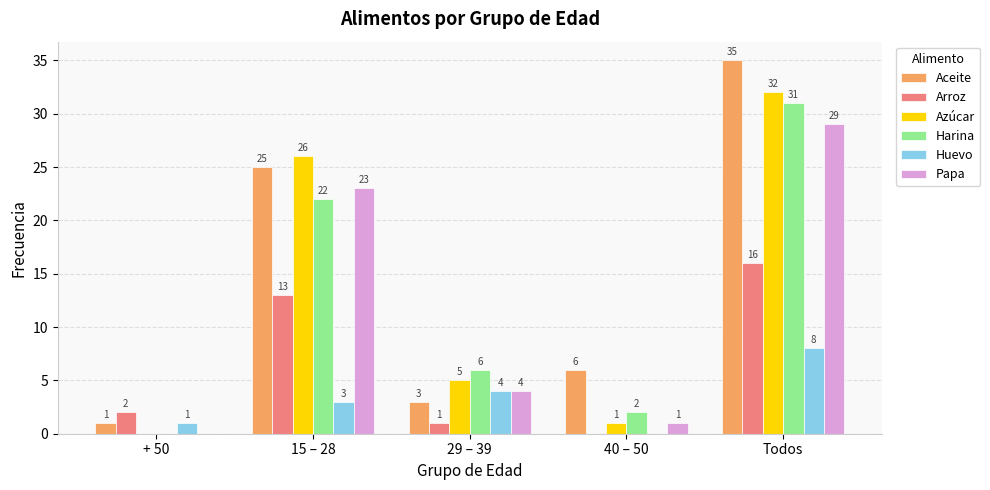

What is the greatest value displayed?

35